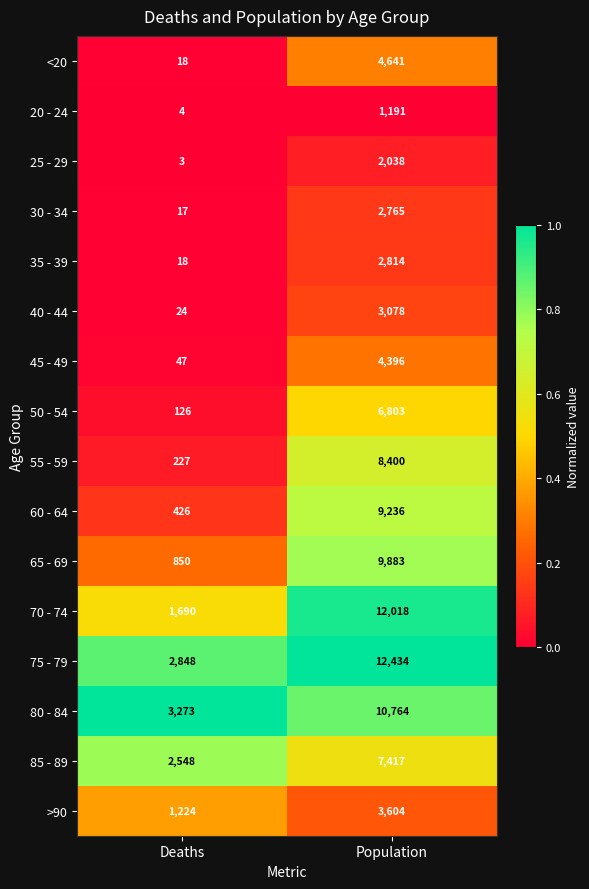

What is the difference between the maximum and minimum values in the 75 - 79 series?

9586